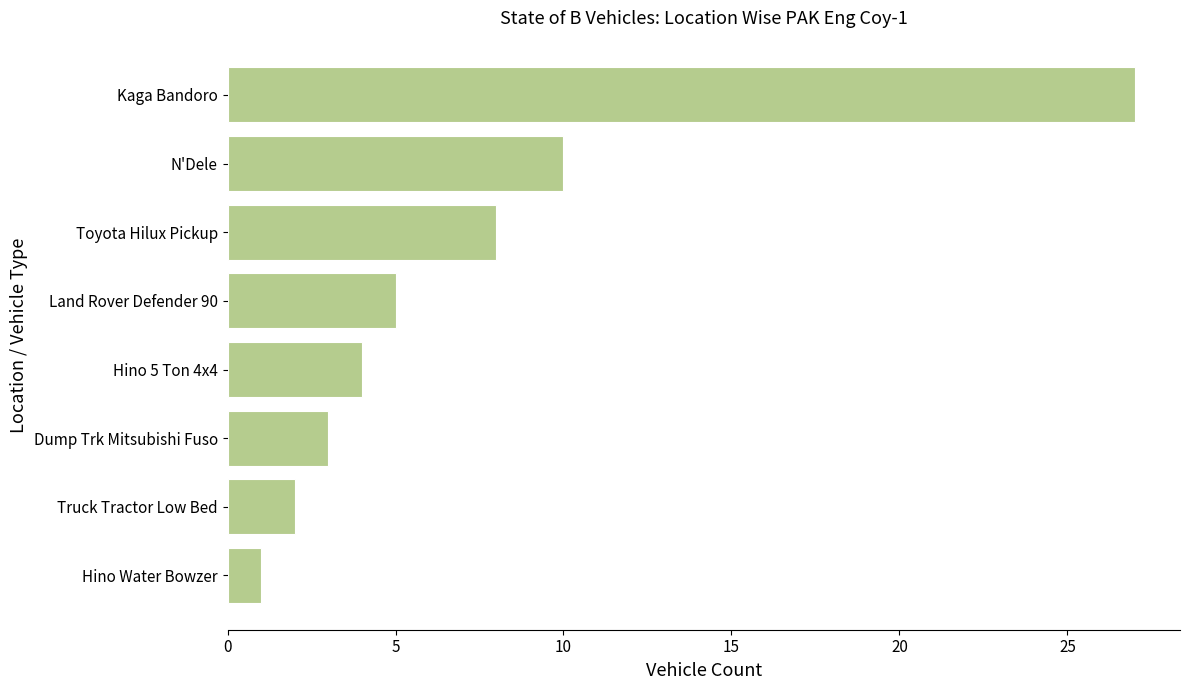

Reading bottom to top, transcribe all the data shown in this chart.

Hino Water Bowzer=1	Truck Tractor Low Bed=2	Dump Trk Mitsubishi Fuso=3	Hino 5 Ton 4x4=4	Land Rover Defender 90=5	Toyota Hilux Pickup=8	N'Dele=10	Kaga Bandoro=27